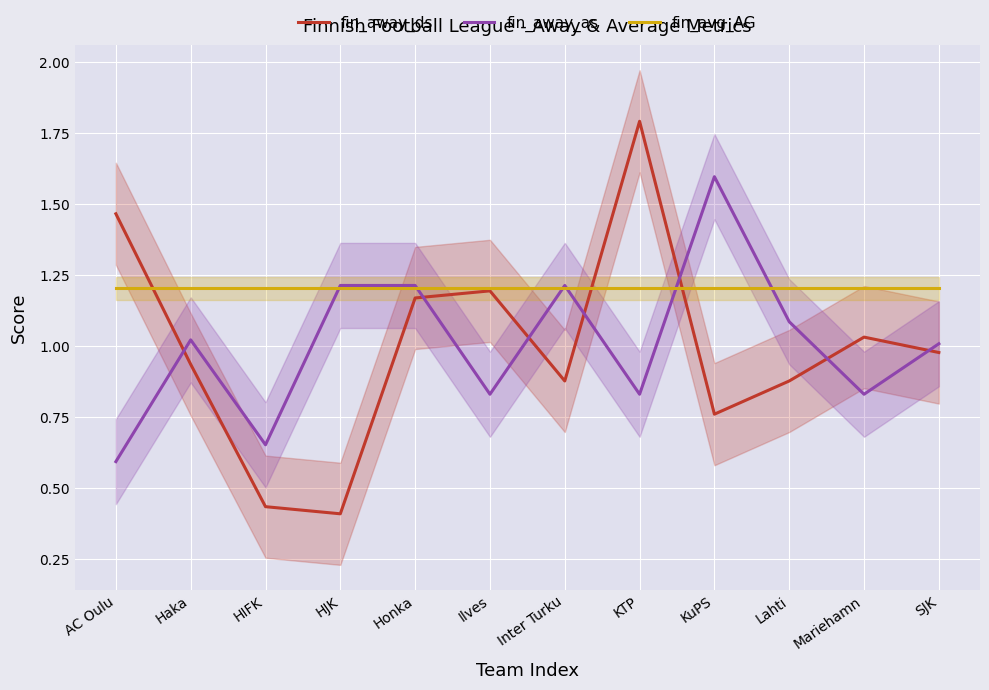

What is the greatest value displayed?

1.8